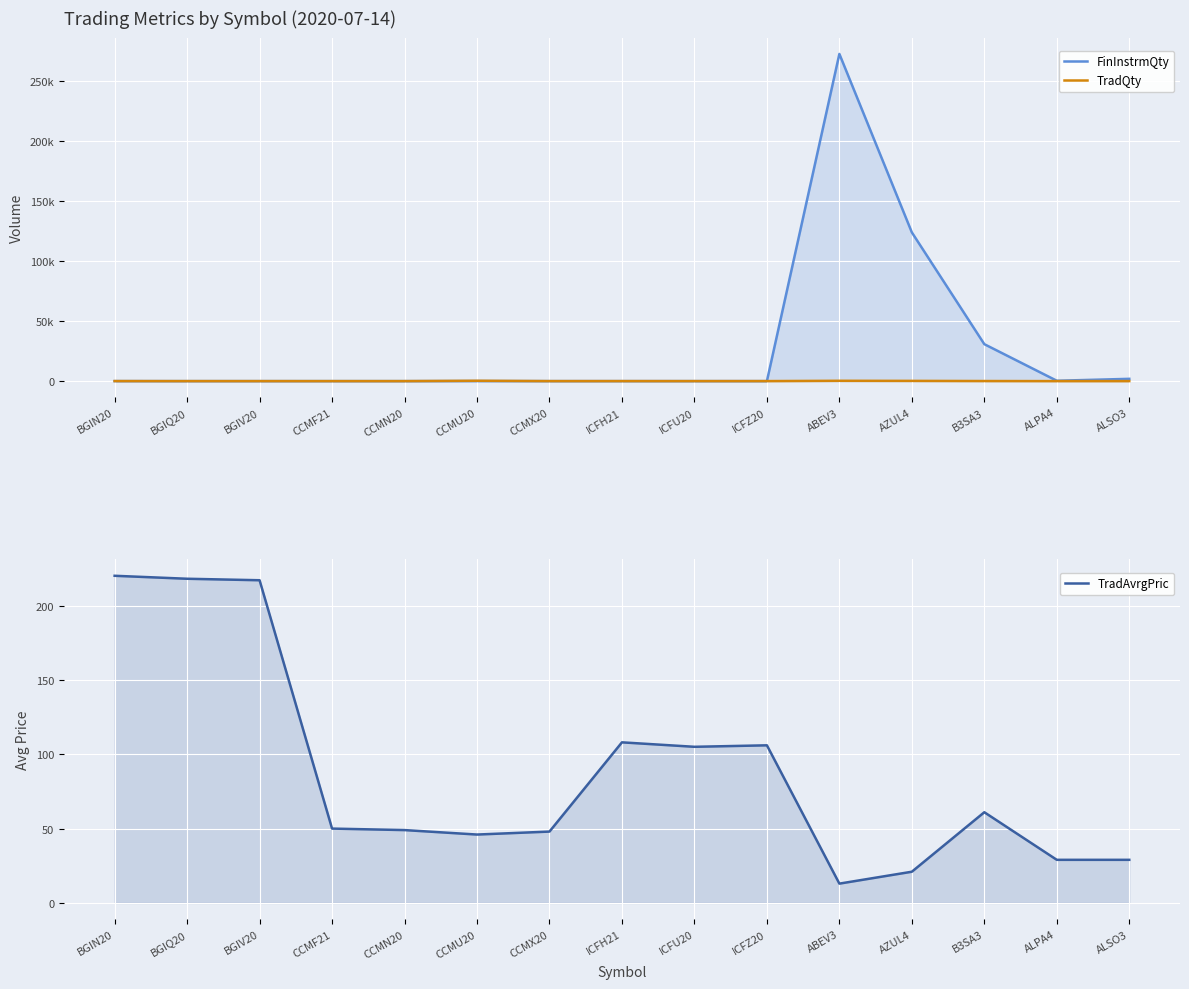

What is the difference between the maximum and minimum values in the FinInstrmQty series?

272799